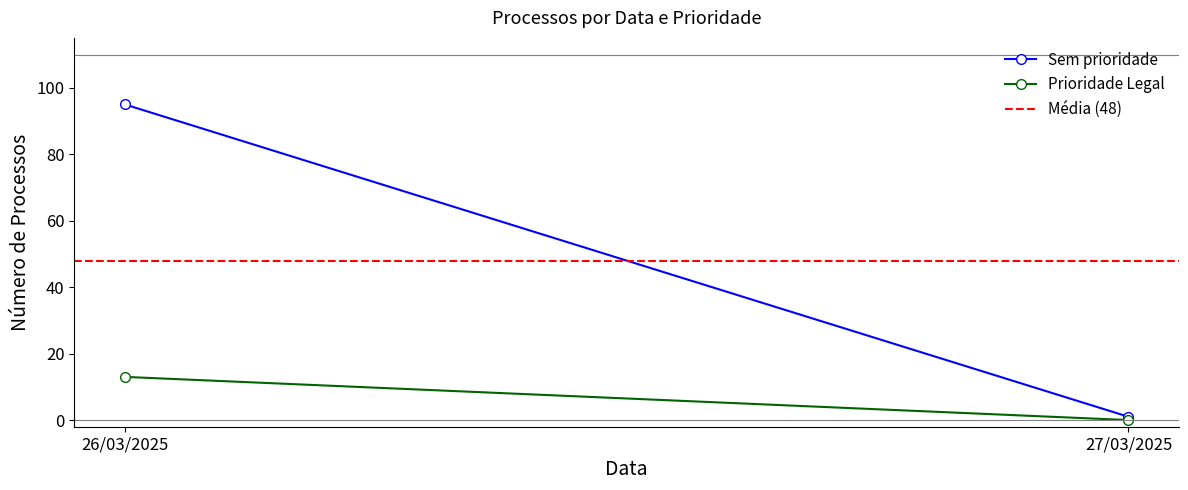

Reading left to right, what are all the values shown in this chart?

Sem prioridade: 26/03/2025=95	27/03/2025=1
Prioridade Legal: 26/03/2025=13	27/03/2025=0
Média (48): 26/03/2025=48	27/03/2025=48